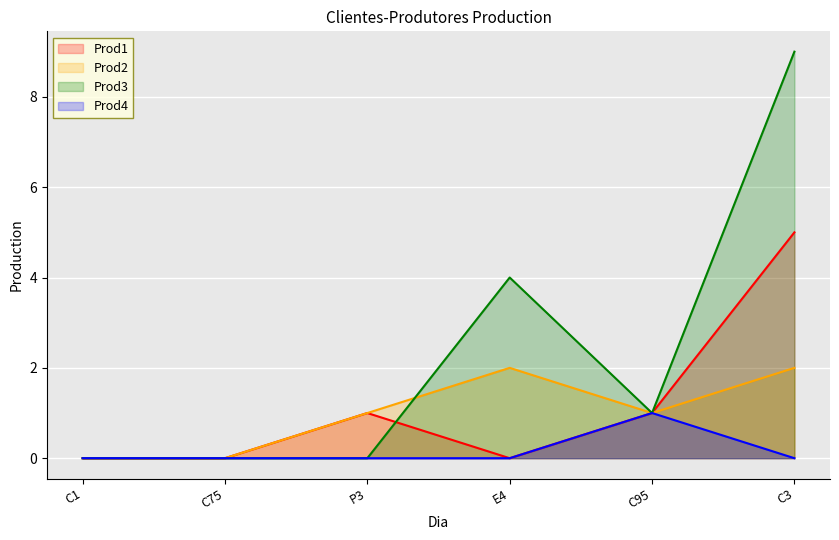

In Prod3, how many points are higher than both neighbors (excluding endpoints)?

1